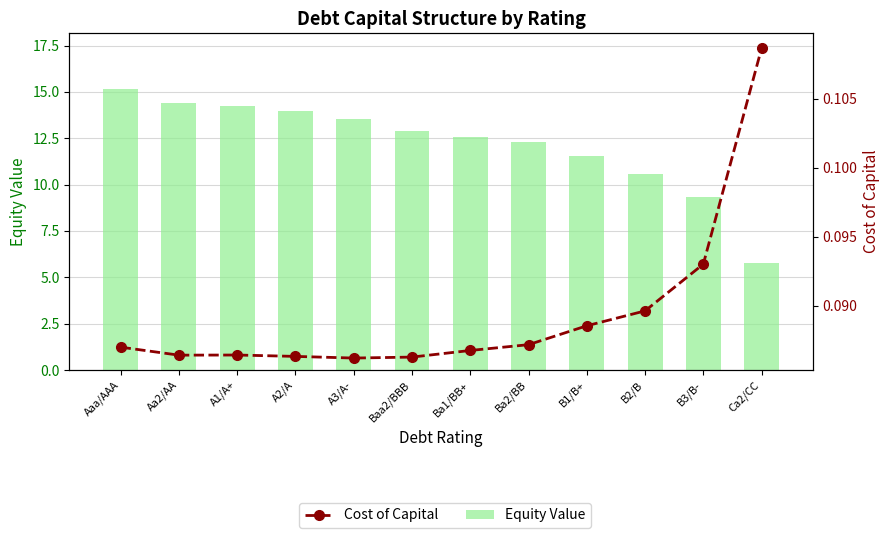

Rank the categories by Cost of Capital value from highest to lowest.

Ca2/CC, B3/B-, B2/B, B1/B+, Ba2/BB, Aaa/AAA, Ba1/BB+, A1/A+, Aa2/AA, A2/A, Baa2/BBB, A3/A-